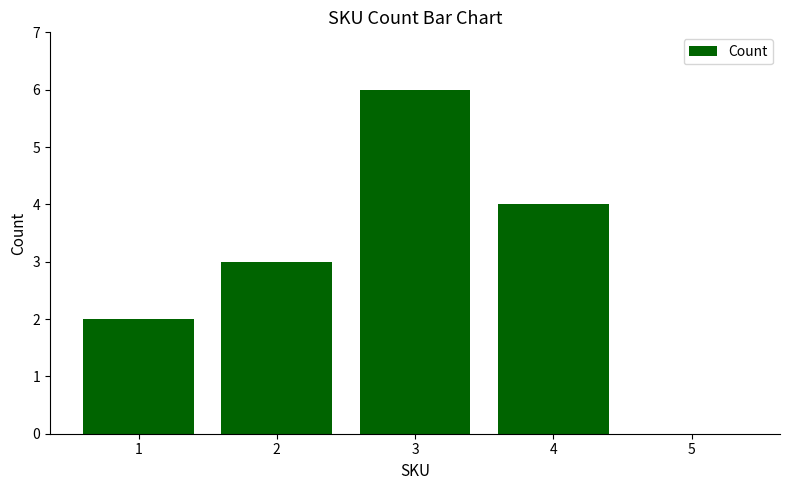

Between 4 and 2, which is larger?

4